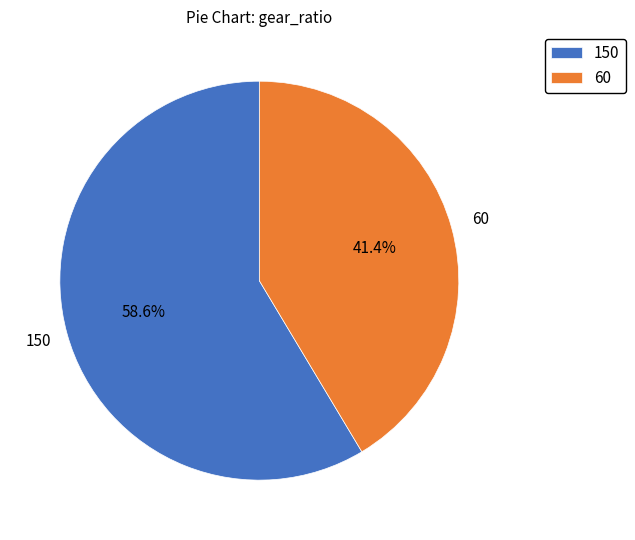

What percentage do 60 and 150 together represent?

100.0%